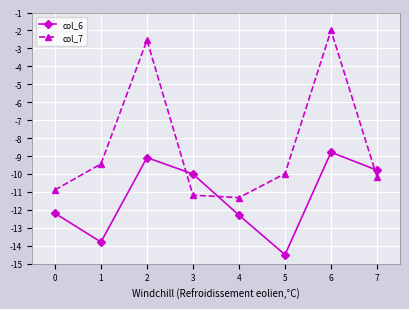

How many lines are shown in the chart?

2